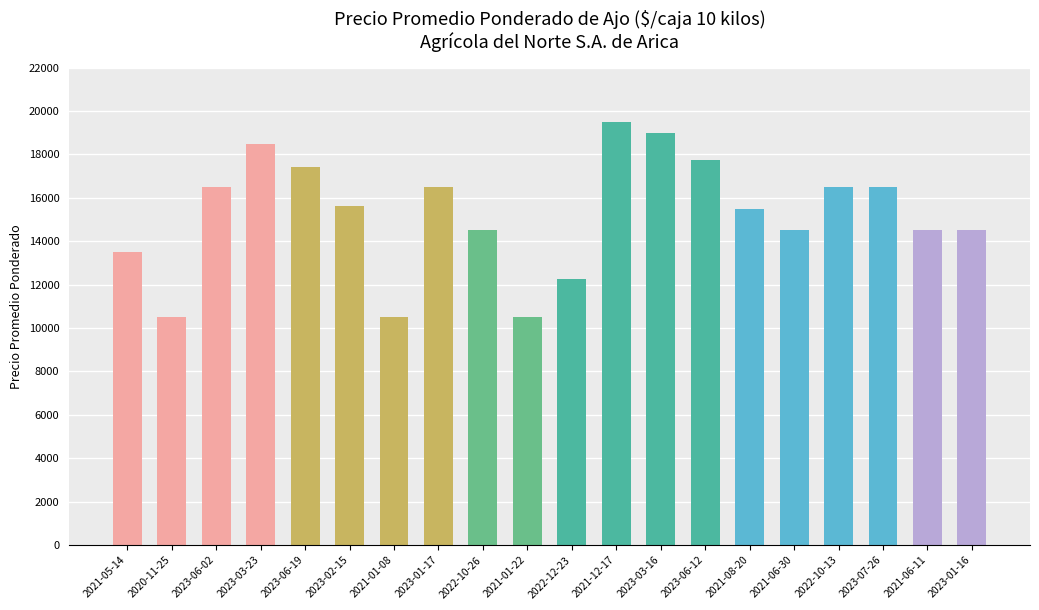

How many distinct data groups are displayed?

1